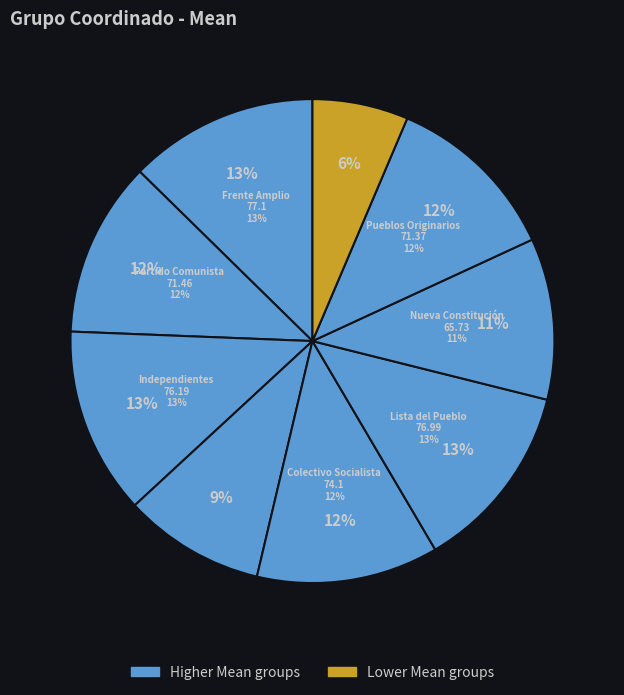

Count the number of slices in the pie.

9